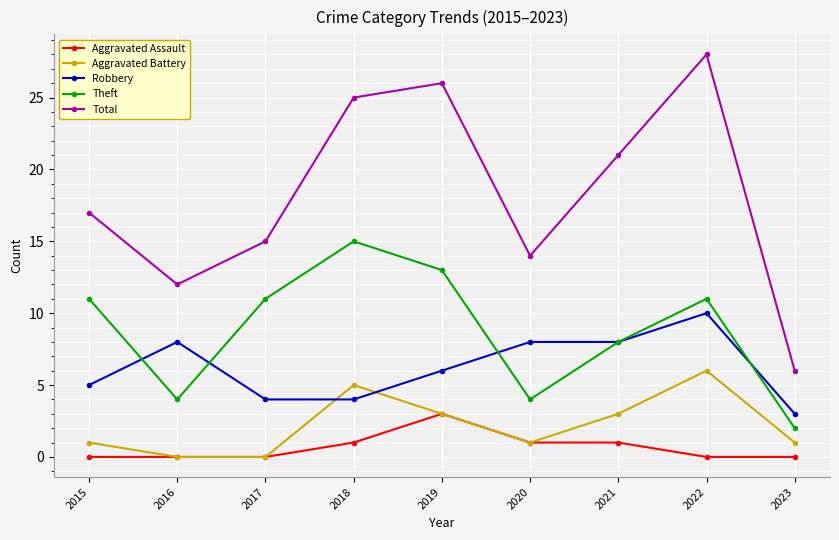

Which category has the highest value in the Total series?

2022